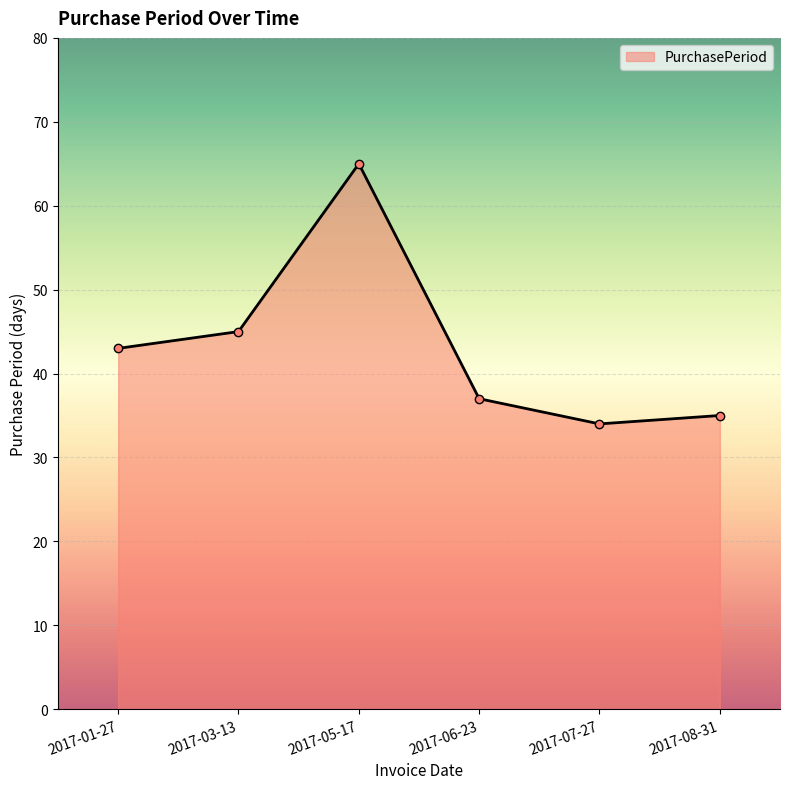

The chart shows a value of 52 at 2017-07-27. True or false?

False